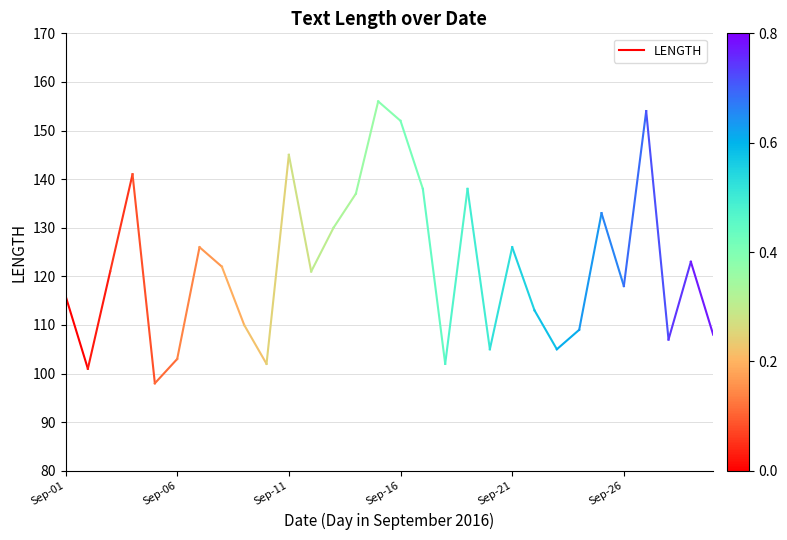

Between Sep-01 and Sep-06, which is larger?

Sep-01